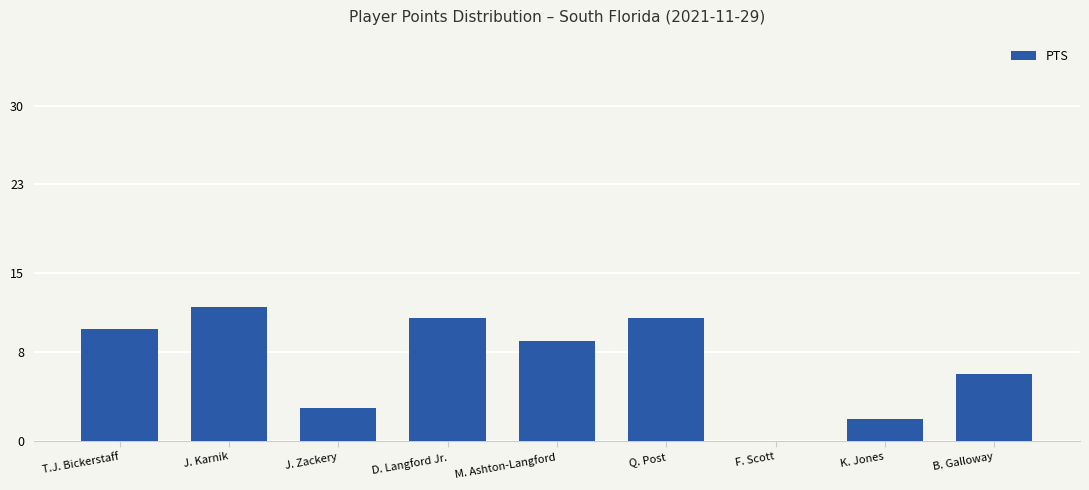

Which category has the highest value across all series?

J. Karnik